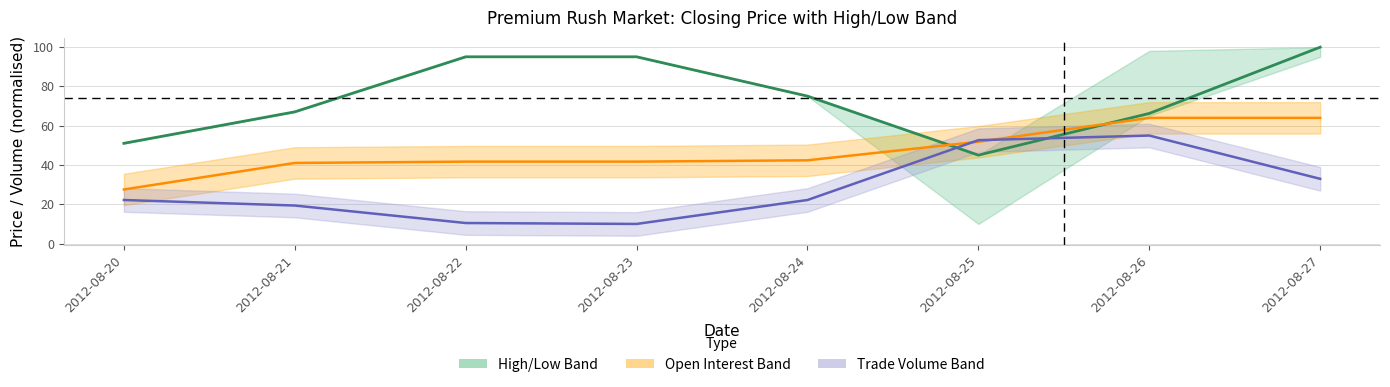

At which category is the sum across all series the highest?

2012-08-27